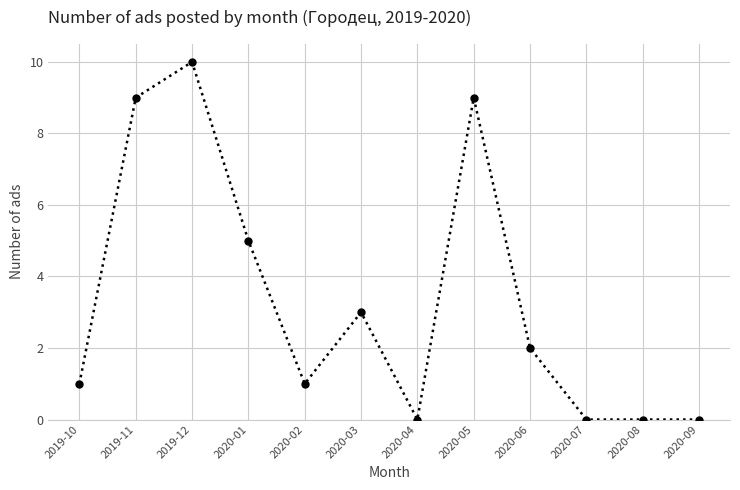

True or false: the data shows 6 at 2020-09.

False